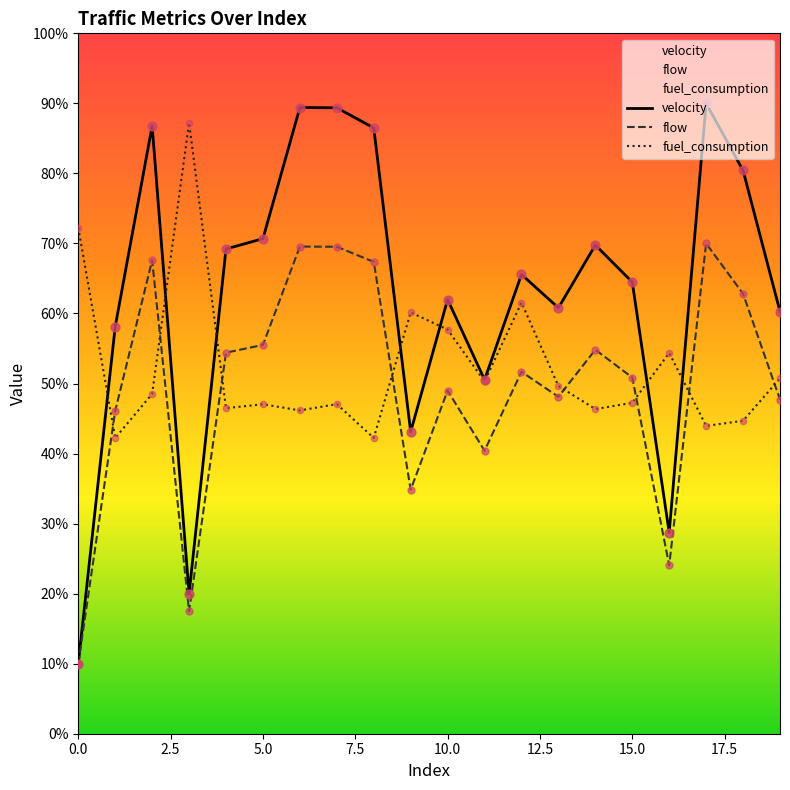

Which series contains the lowest Y value?

velocity